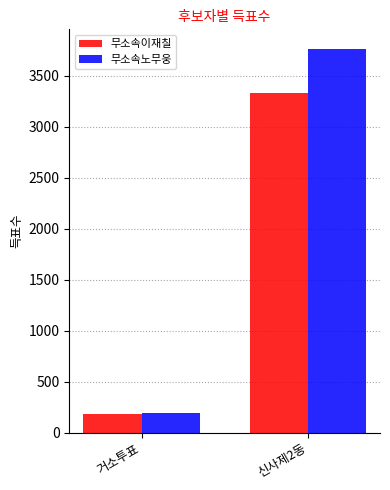

What is the spread (max minus min) of values at 신사제2동?

441